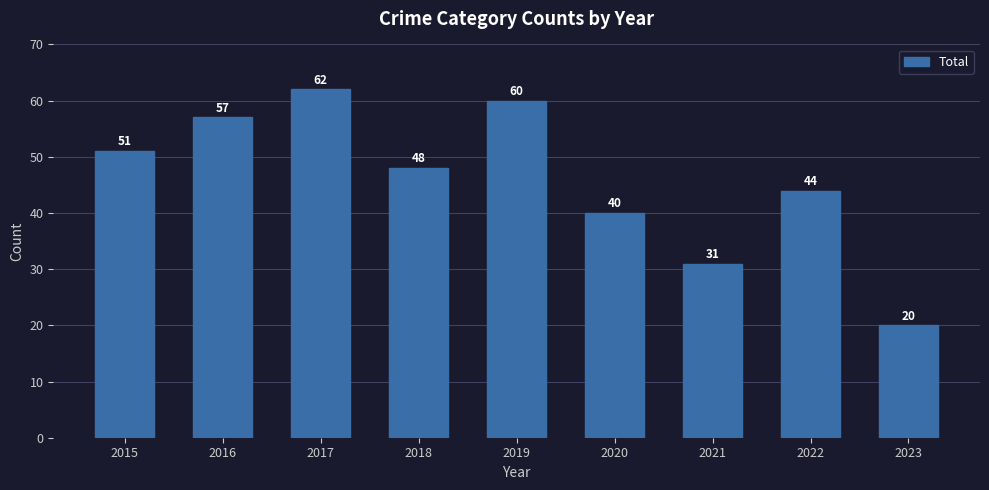

Reading right to left, extract all data points from this chart.

2023=20	2022=44	2021=31	2020=40	2019=60	2018=48	2017=62	2016=57	2015=51